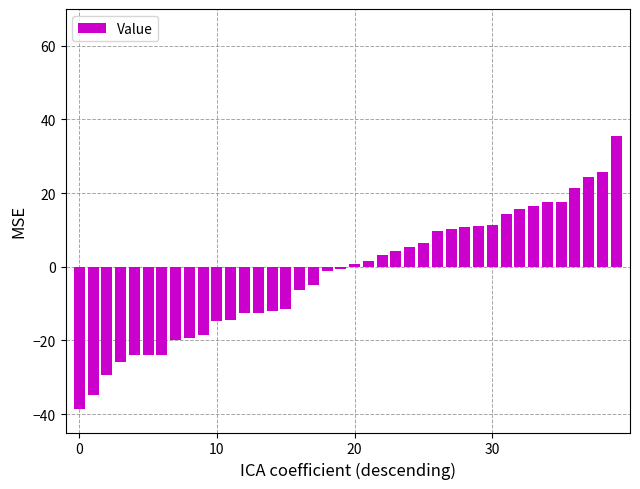

What is the difference between the maximum and minimum values?

74.3